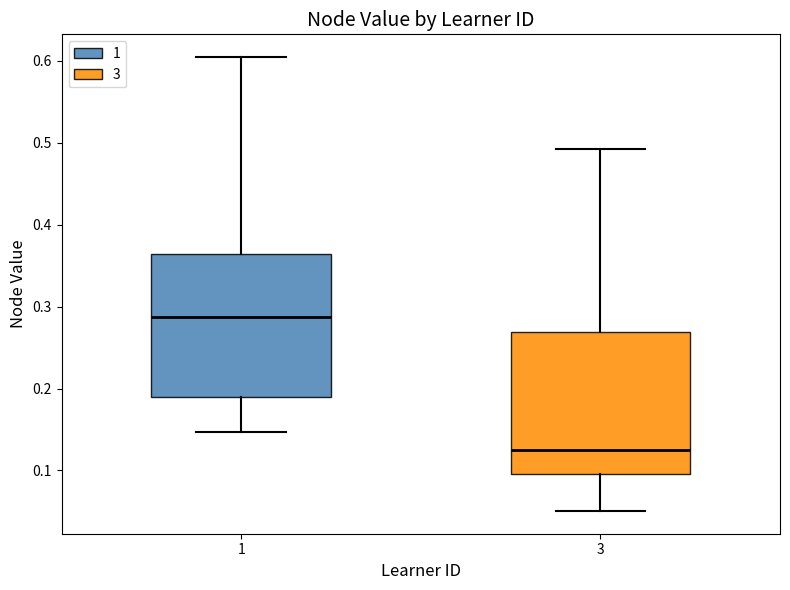

Where does the lower whisker of the box at x = 3 end on the y-axis? The values are not printed on the chart, so give them approximately, as read against the axis.

0.05